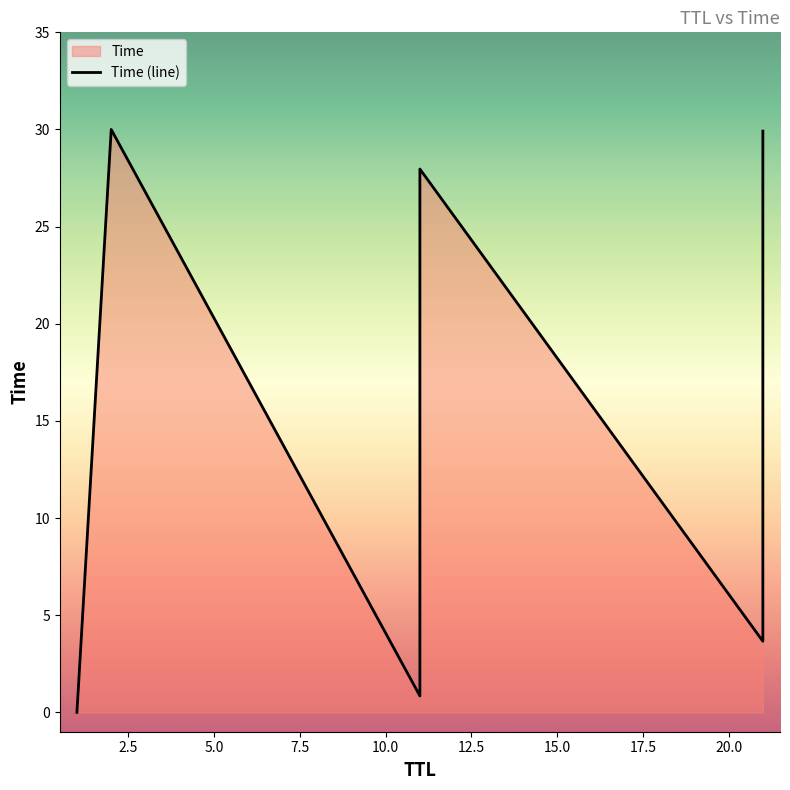

What is the greatest value displayed?

30.0